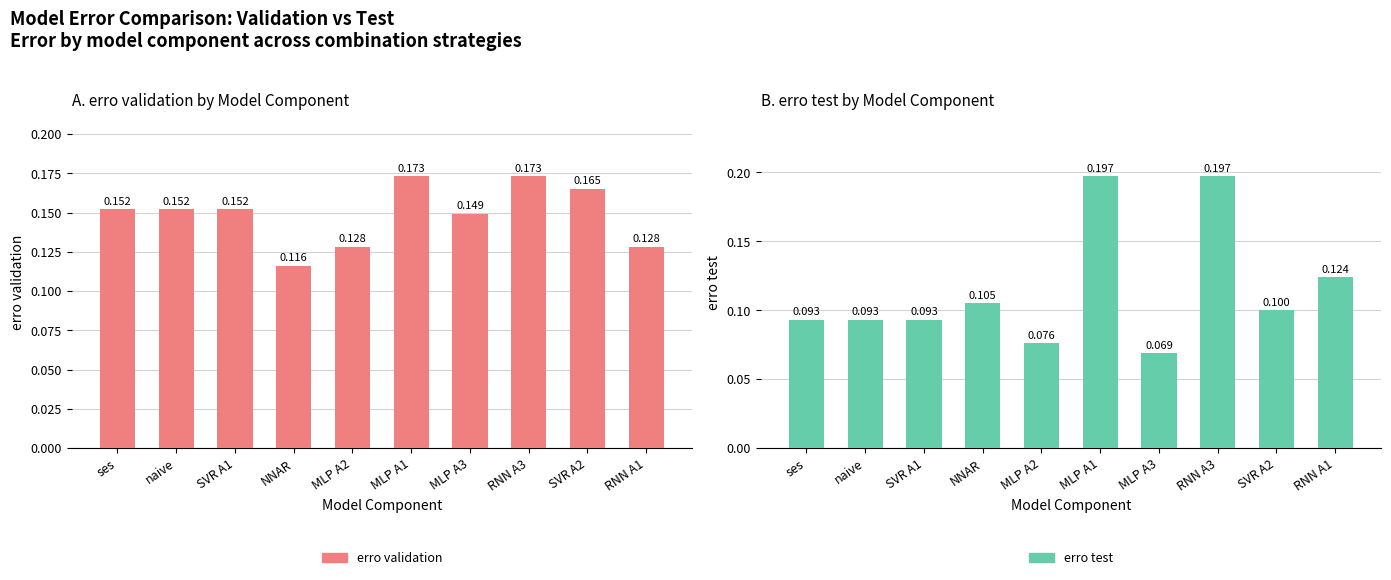

What position from the left is MLP A3?

7